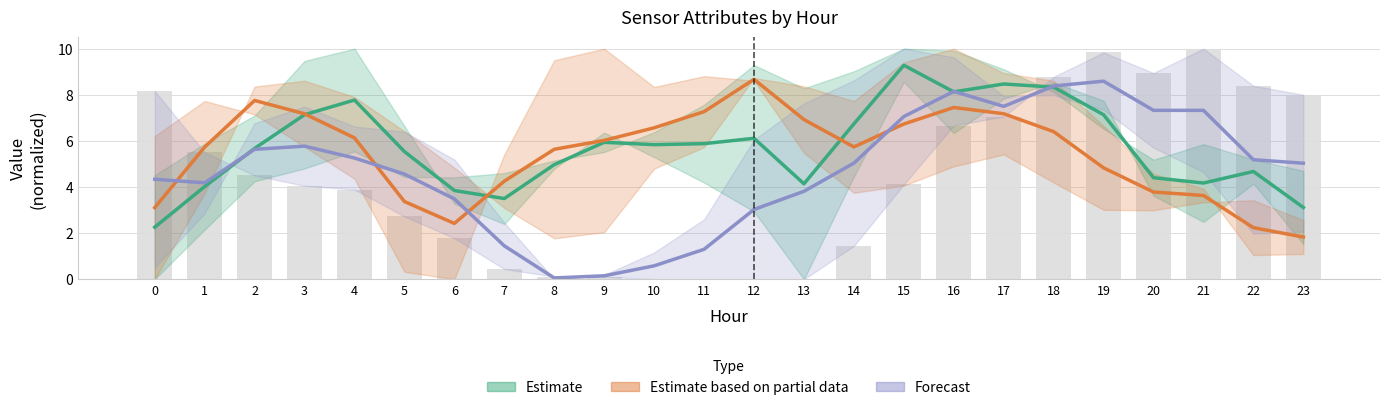

What is the difference between the maximum and minimum values in the Forecast series?

8.5